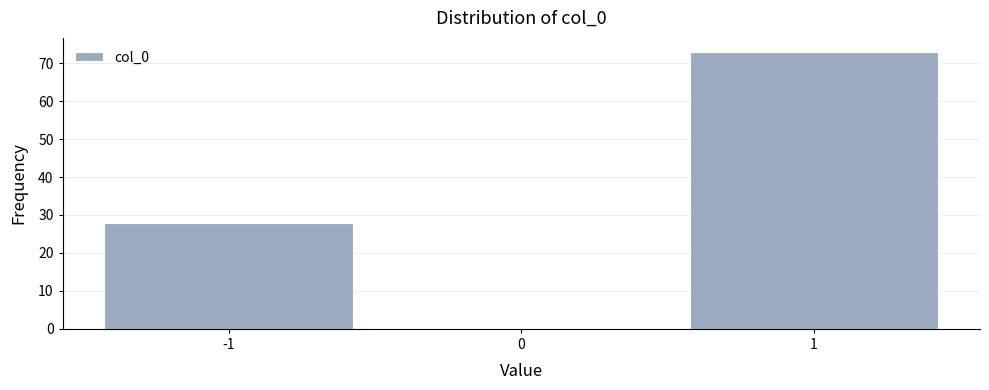

Reading left to right, extract all data points from this chart.

-1=28	0=0	1=73